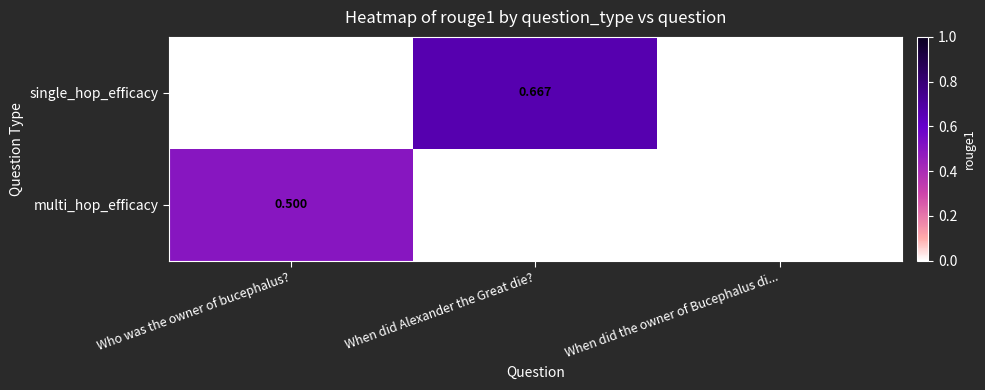

How many positive values does the multi_hop_efficacy series have?

1